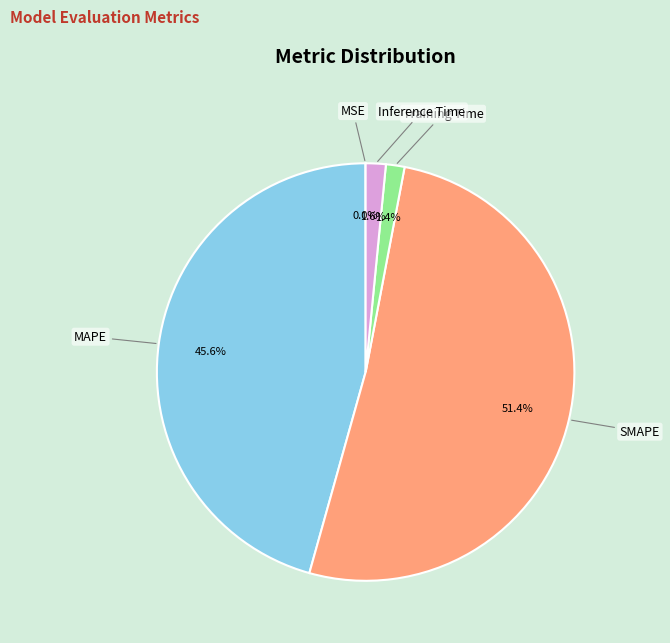

Which has a higher value, MAPE or Inference Time?

MAPE